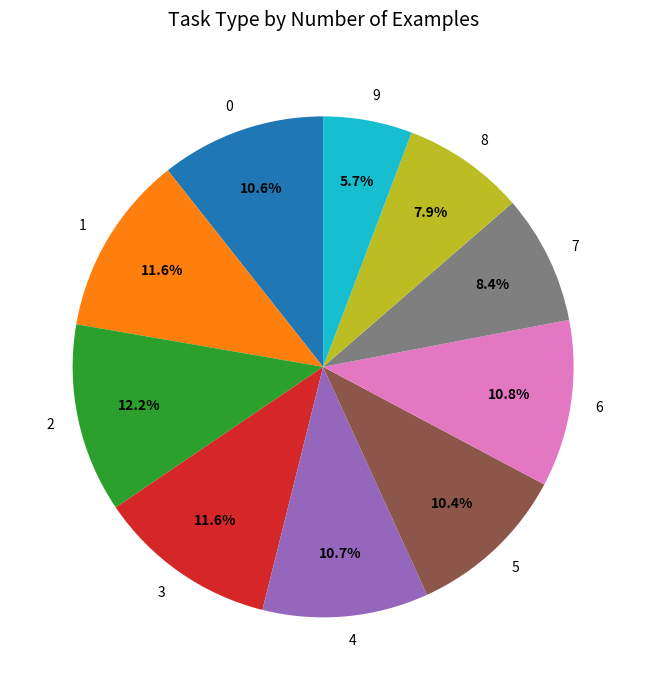

What is the largest slice in the pie chart?

2